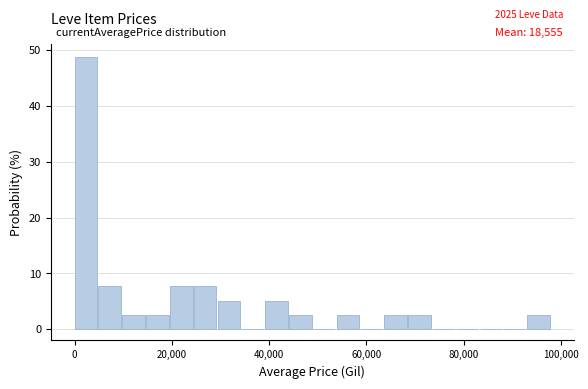

Around what value on the x-axis is the tallest bar? Give the approximate position of its centre, as read against the axis.

2000